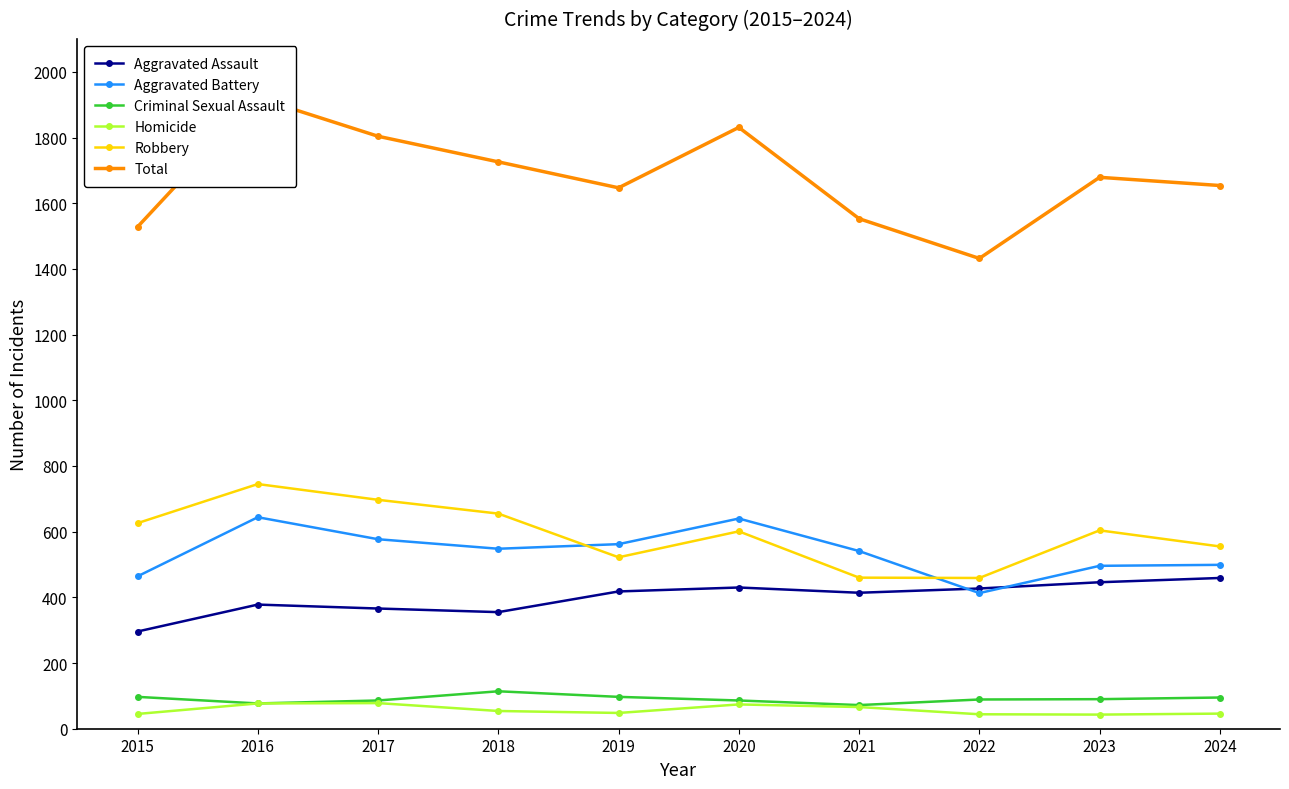

The Homicide series shows 78 at 2017. True or false?

True